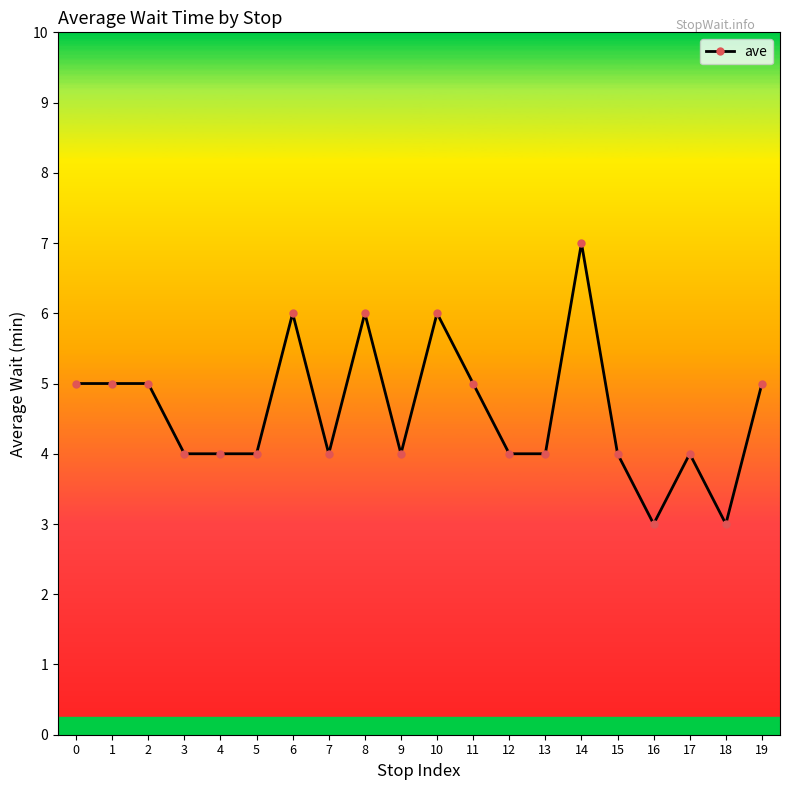

What value does the data have at 4?

4